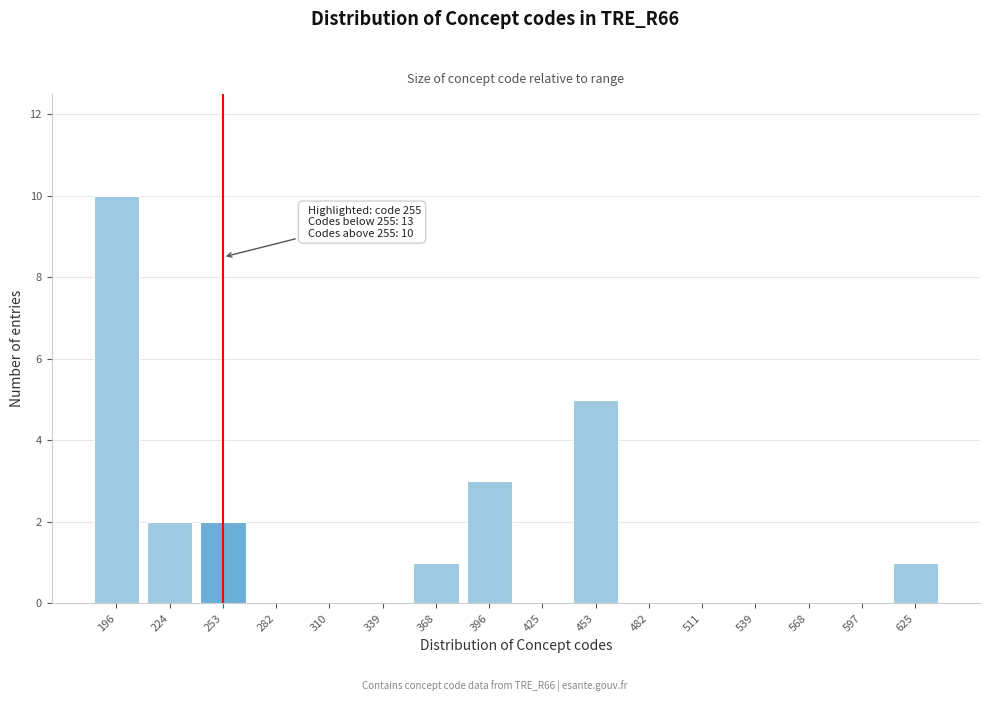

Reading right to left, transcribe all the data shown in this chart.

625=1	597=0	568=0	539=0	511=0	482=0	453=5	425=0	396=3	368=1	339=0	310=0	282=0	253=2	224=2	196=10